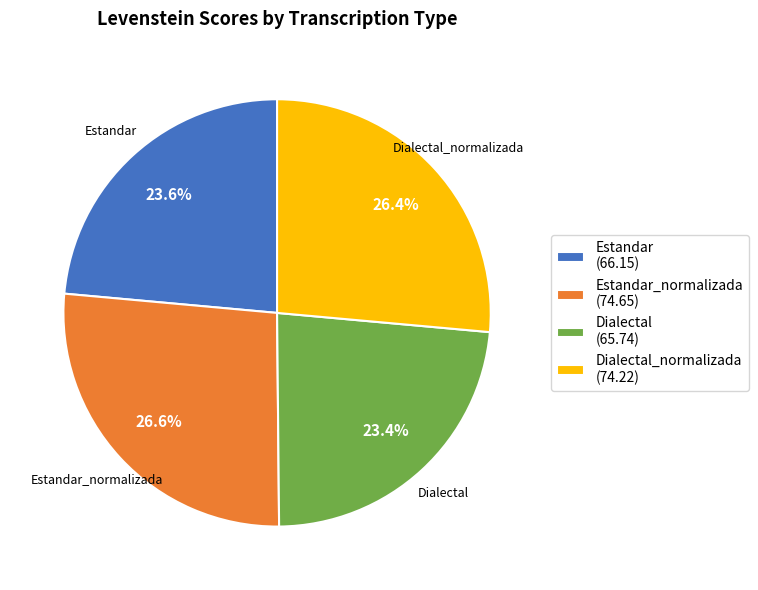

Is there a majority slice in this chart?

No